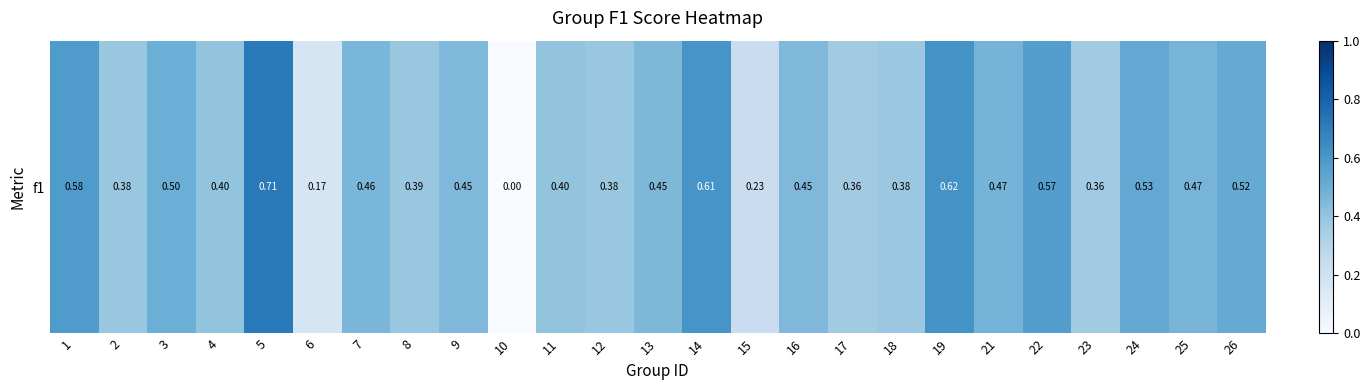

The chart shows a value of 0.5 at 5. True or false?

False